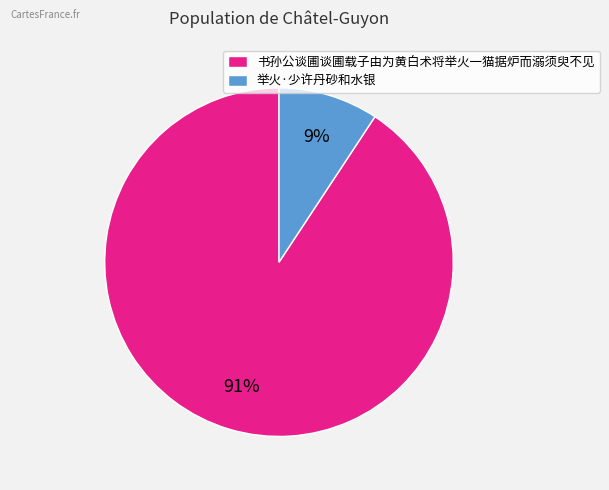

Is the sum of 书孙公谈圃谈圃载子由为黄白术将举火一猫据炉而溺须臾不见 and 举火·少许丹砂和水银 greater than half?

Yes